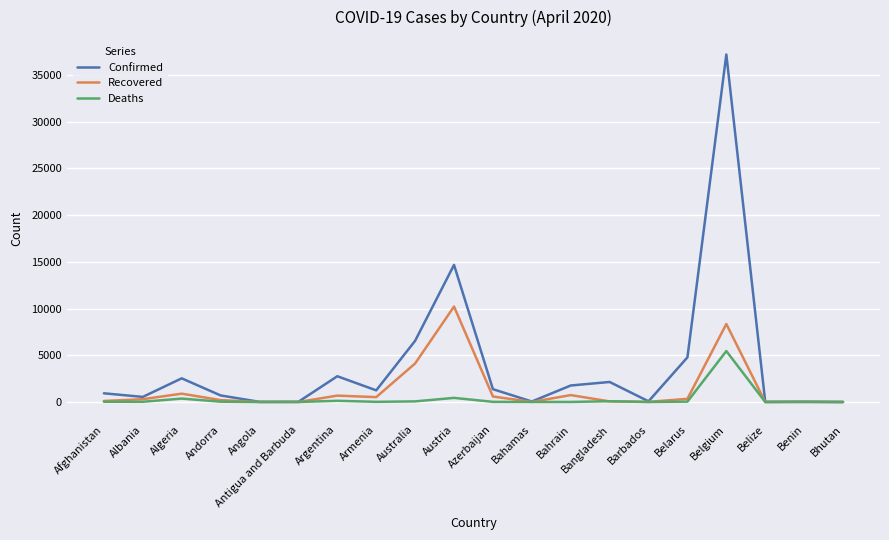

Rank the series at Austria from highest to lowest value.

Confirmed, Recovered, Deaths